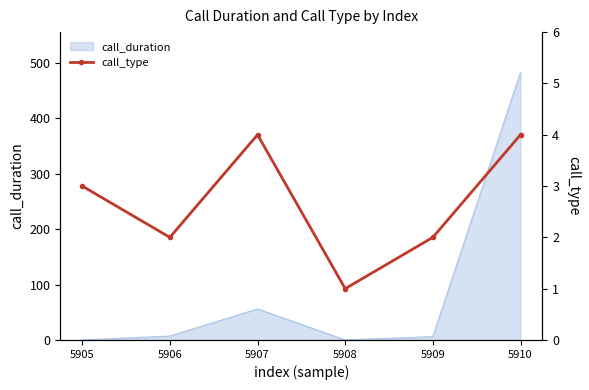

What is the sum of all values?

16